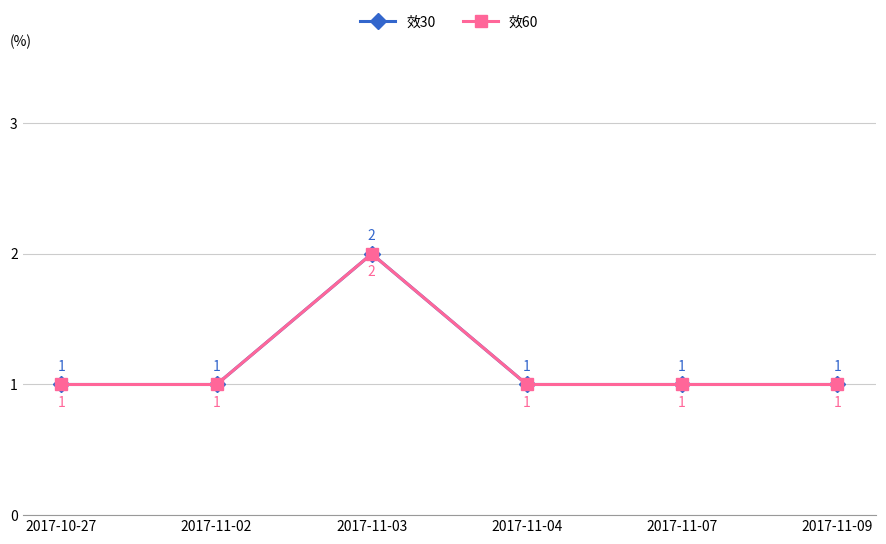

Is the value of 效60 at 2017-11-02 greater than the value of 效30 at 2017-11-07?

No